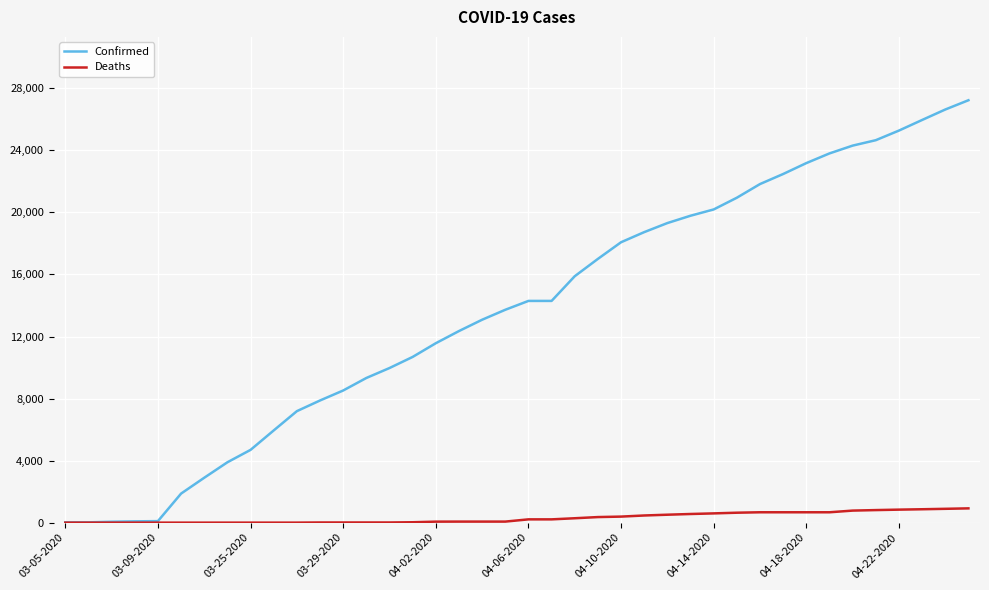

Which series has the widest spread of values?

Confirmed